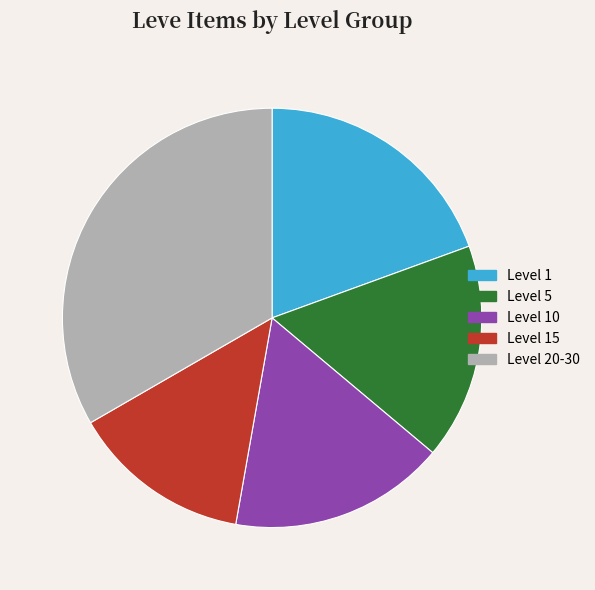

How many slices are in this pie chart?

5